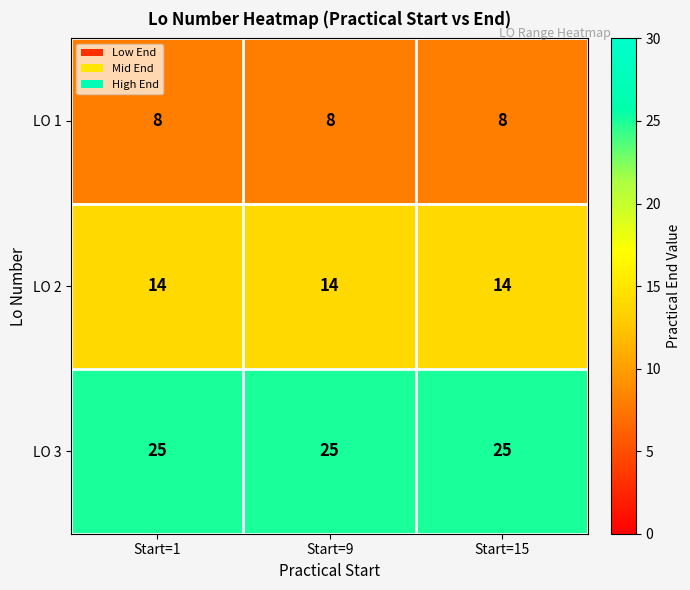

Is it true that LO 3 equals 45 at Start=15?

False